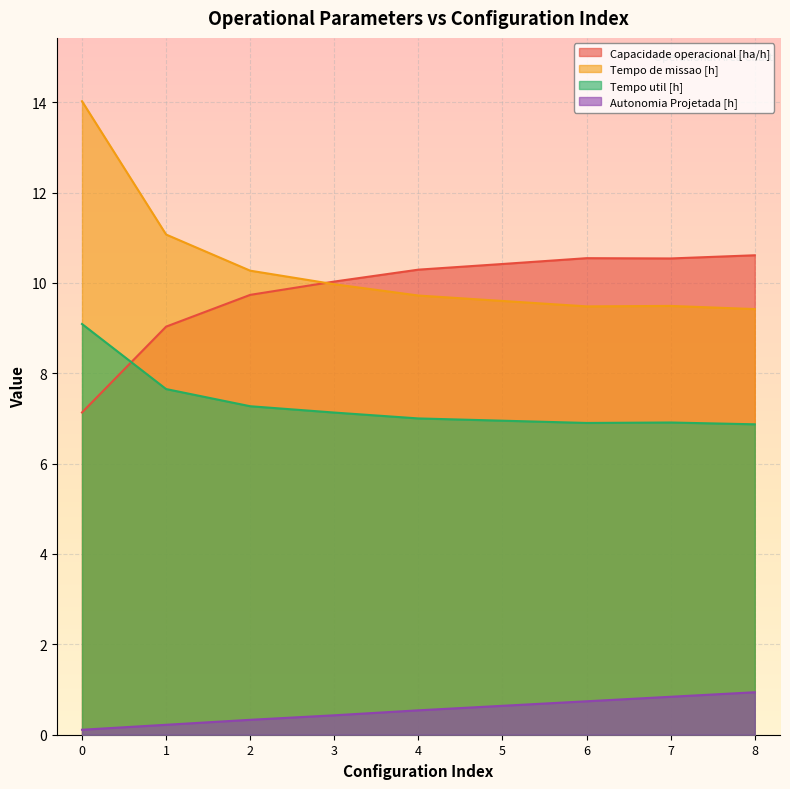

At which label does Tempo util [h] reach its minimum?

8